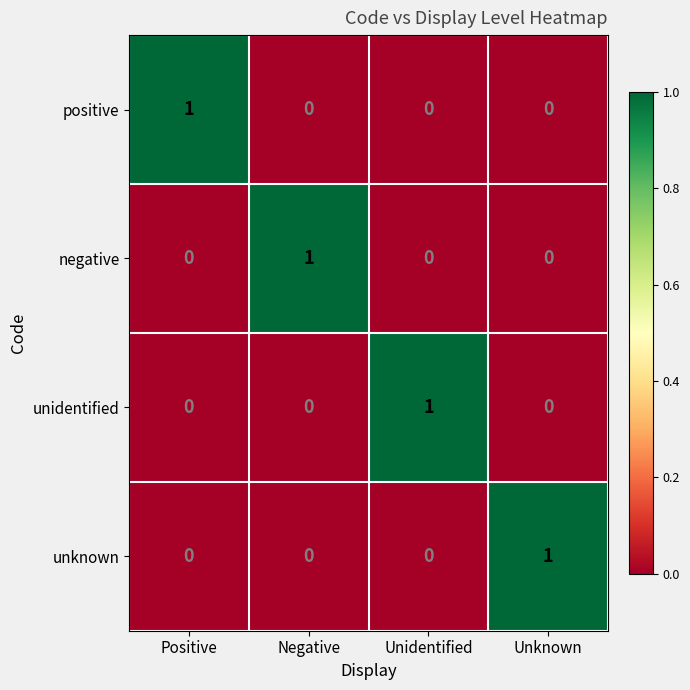

Is it true that unidentified equals 0 at Positive?

True